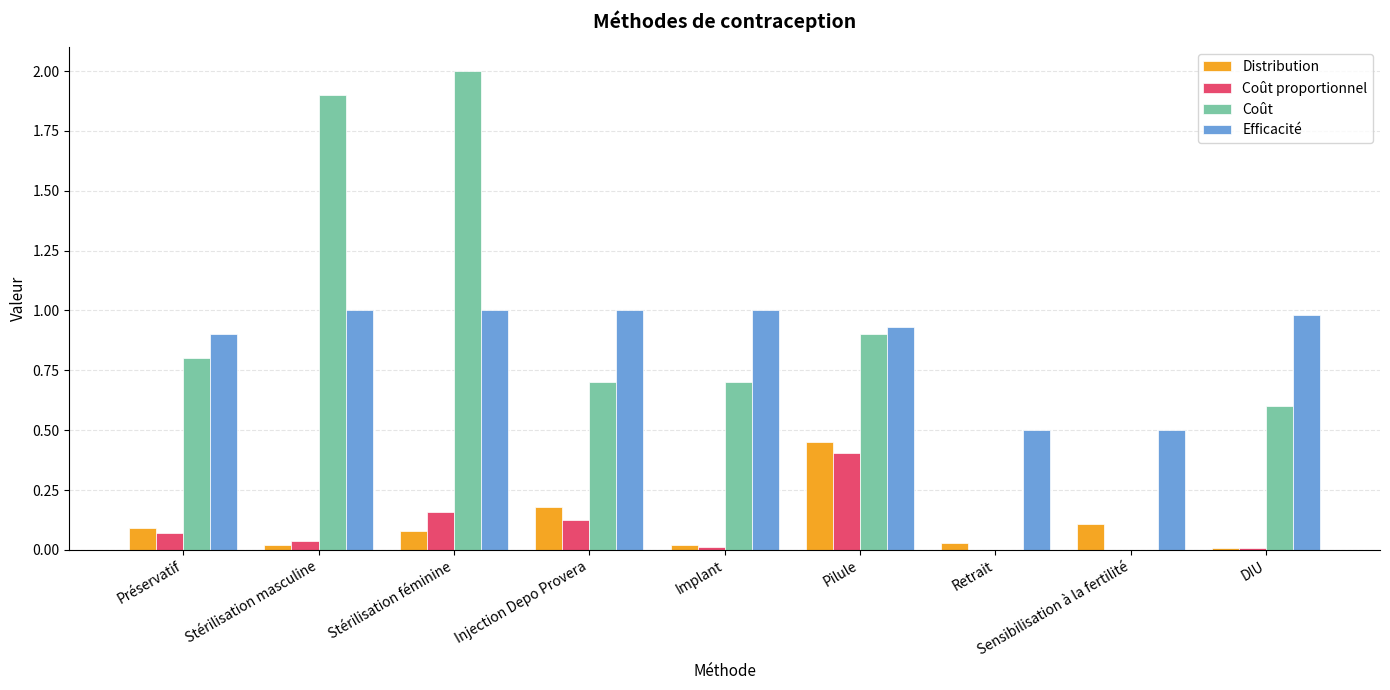

Which series has the widest spread of values?

Coût